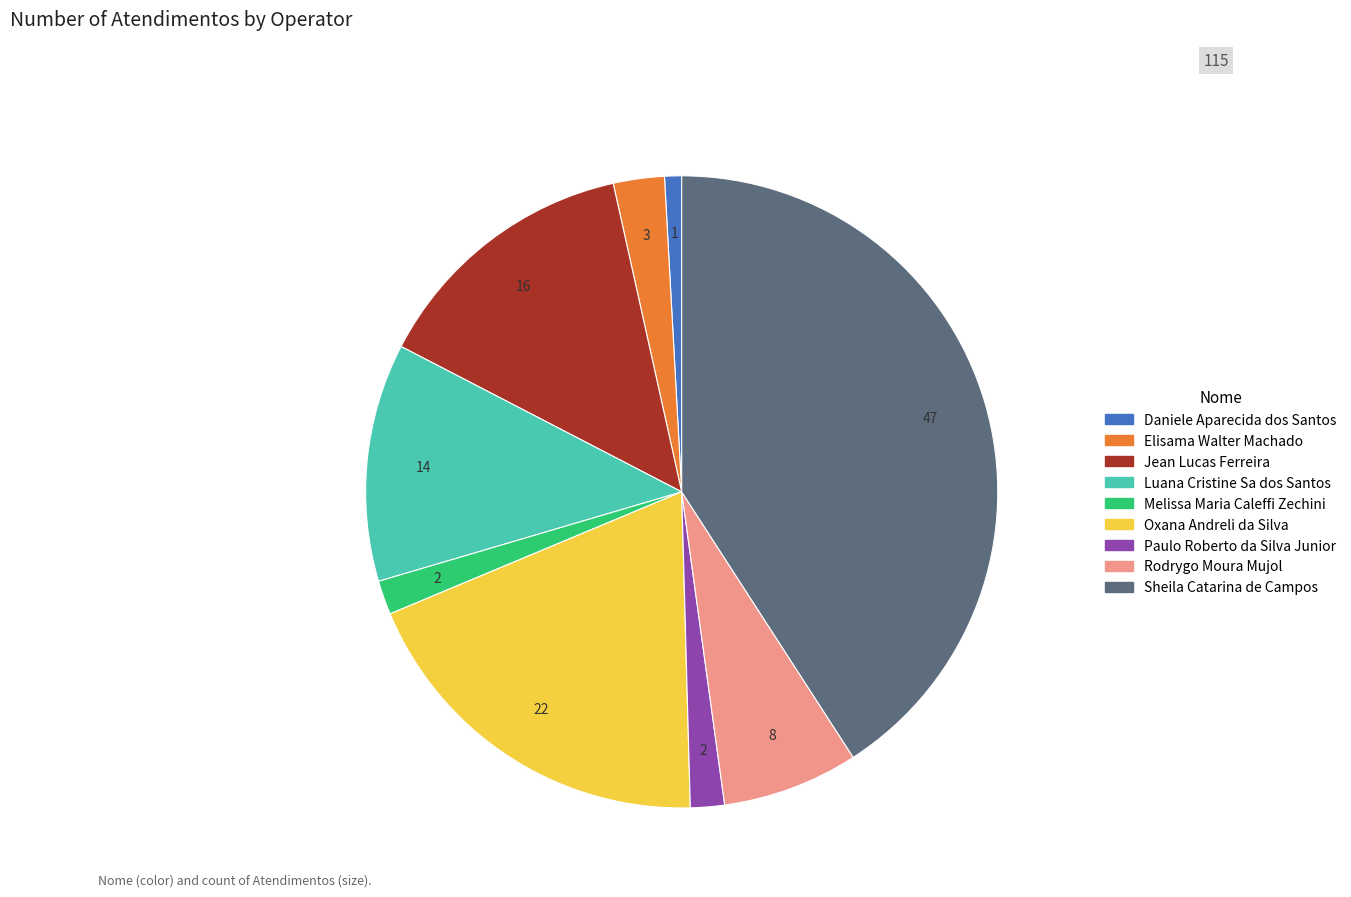

Does Paulo Roberto da Silva Junior represent more than half of the total?

No